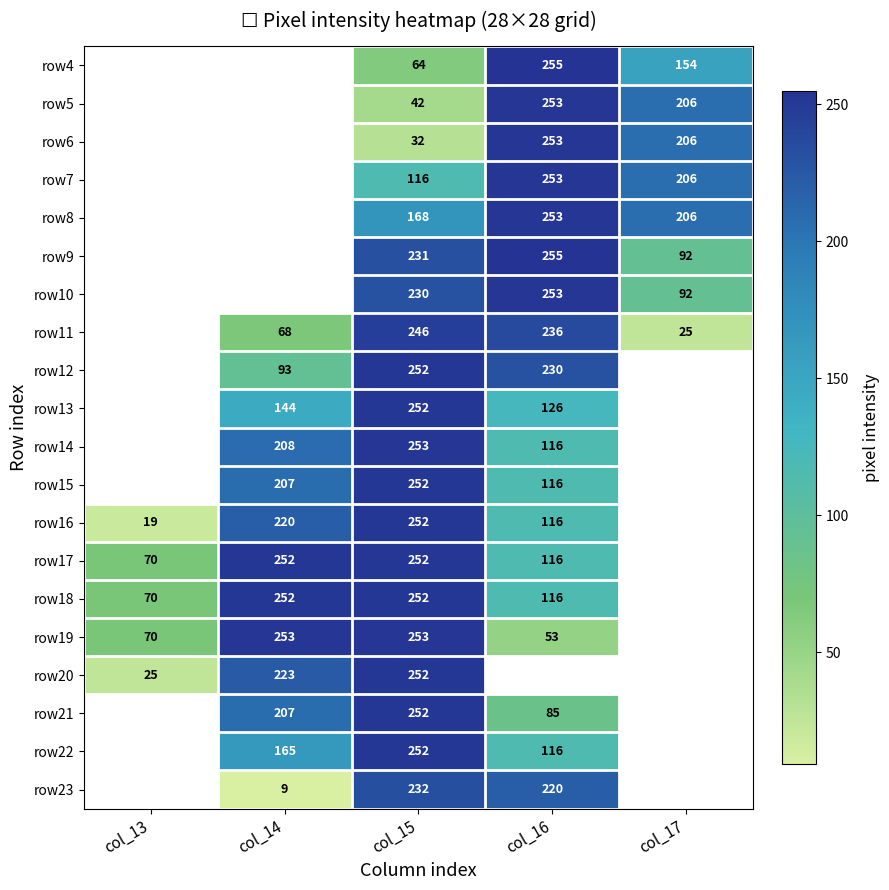

How many distinct data groups are displayed?

20